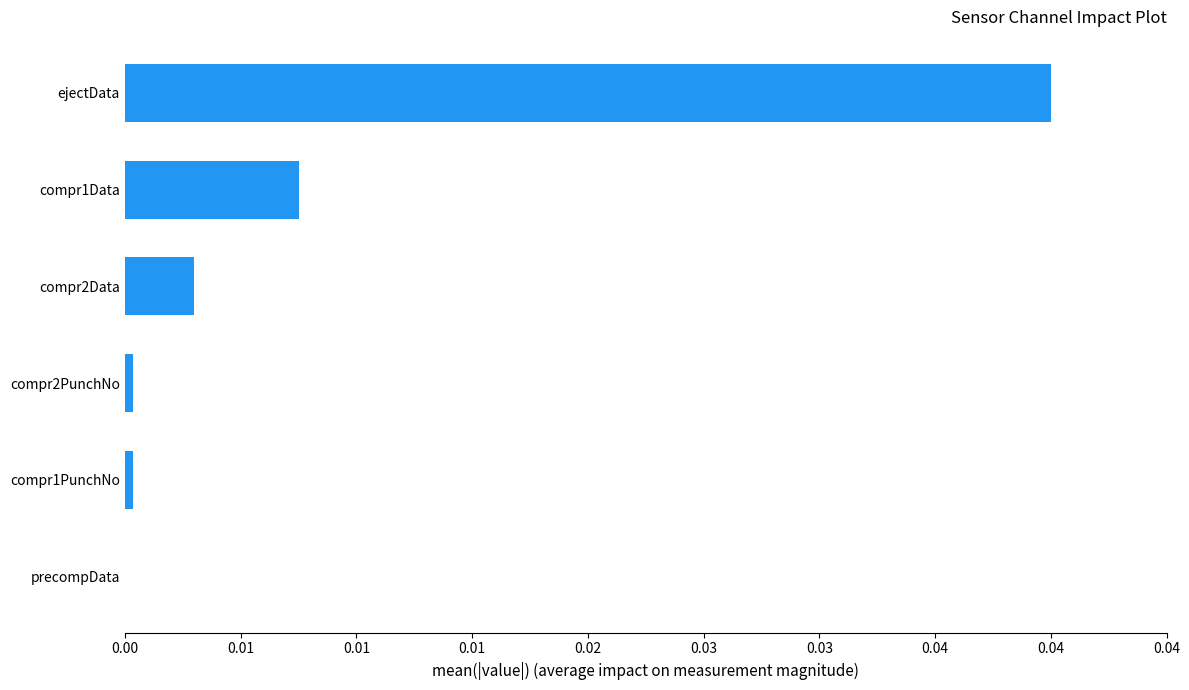

Are the bars horizontal?

Yes